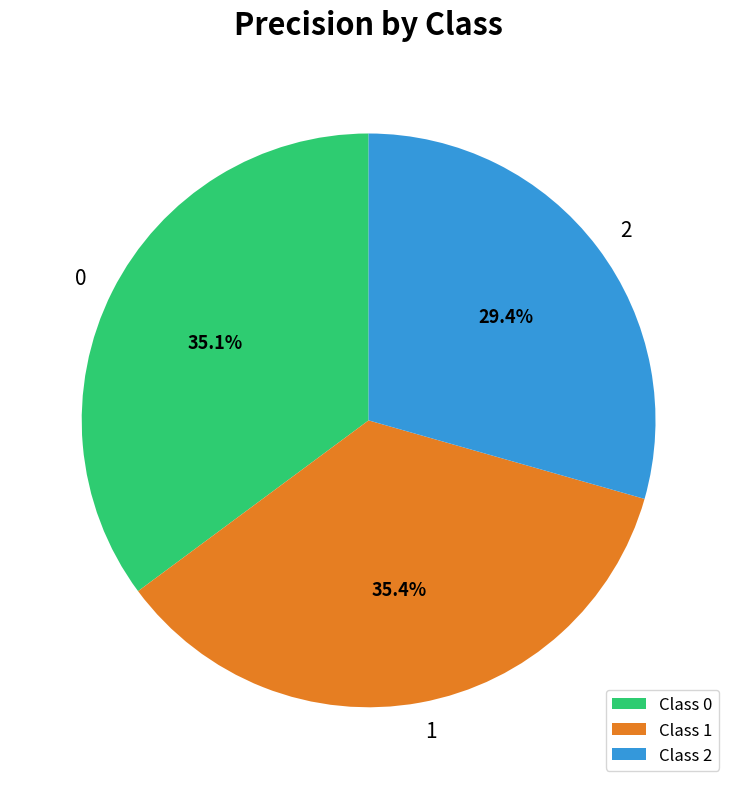

Which category has the smallest portion of the pie?

Class 2